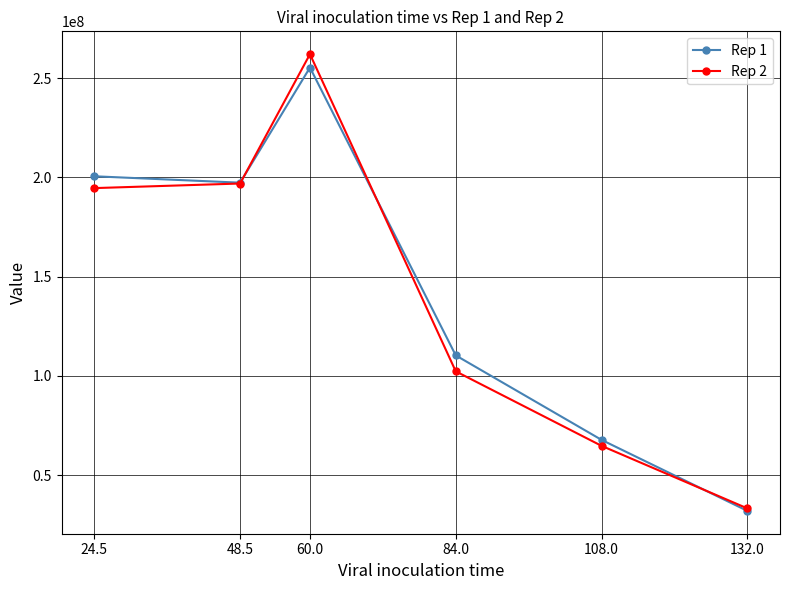

What is the minimum value shown in the chart?

32059701.5